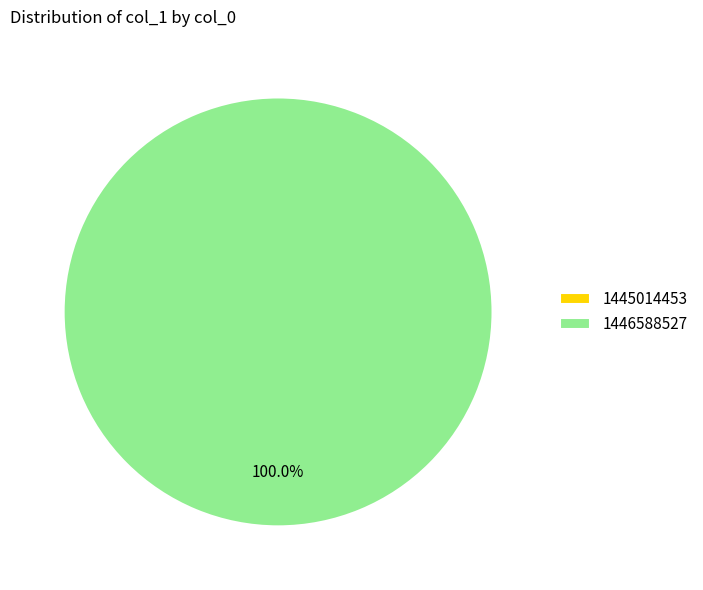

Is there a majority slice in this chart?

Yes